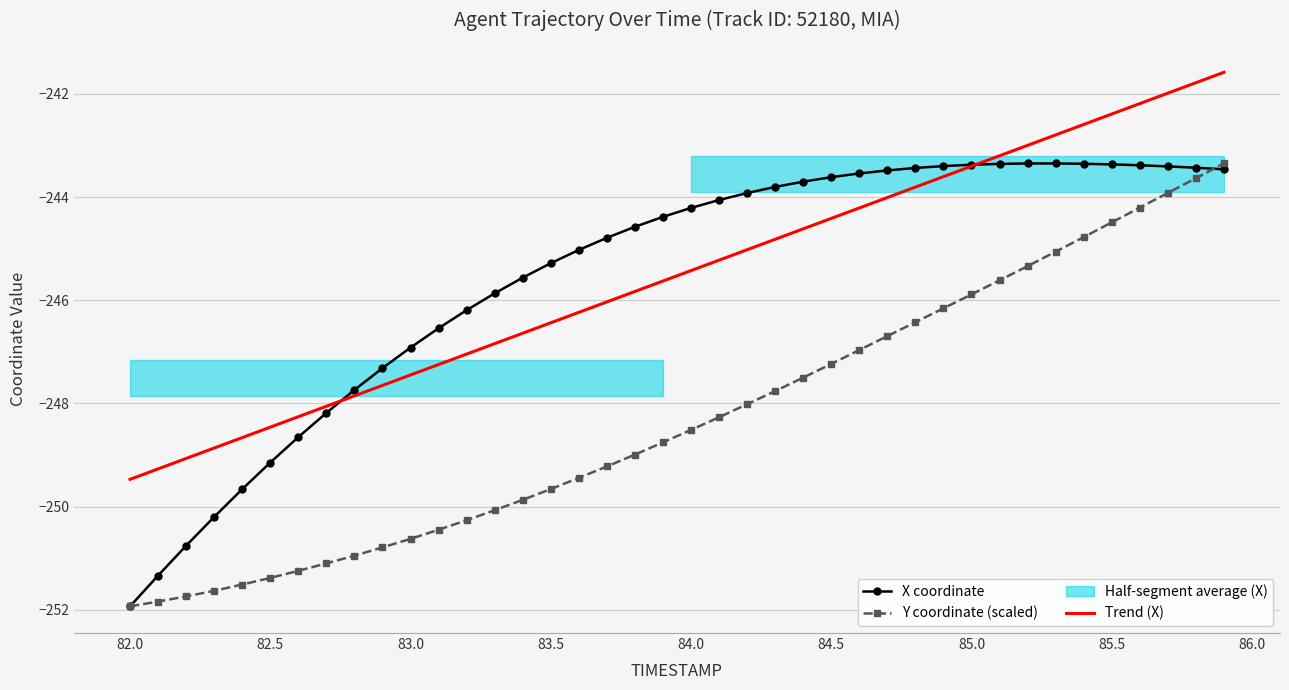

How many times do Trend (X) and X coordinate cross each other?

2